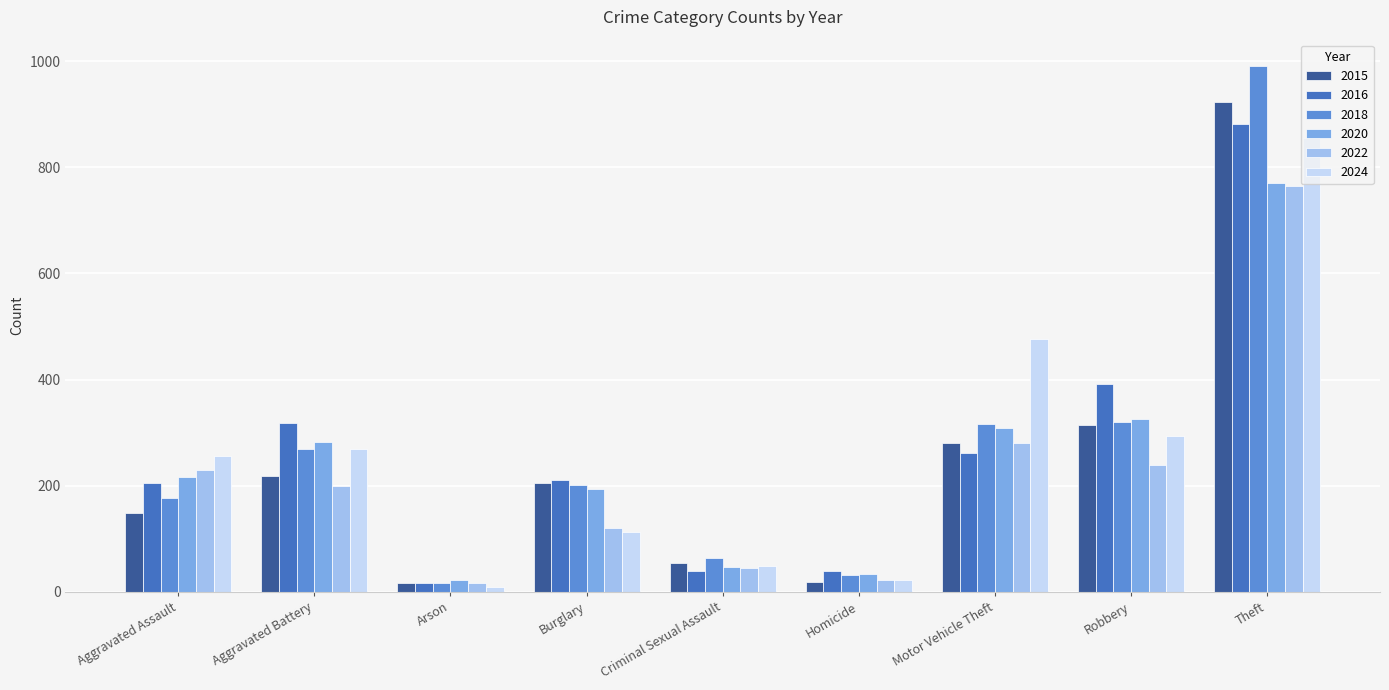

The 2018 series shows 320 at Robbery. True or false?

True